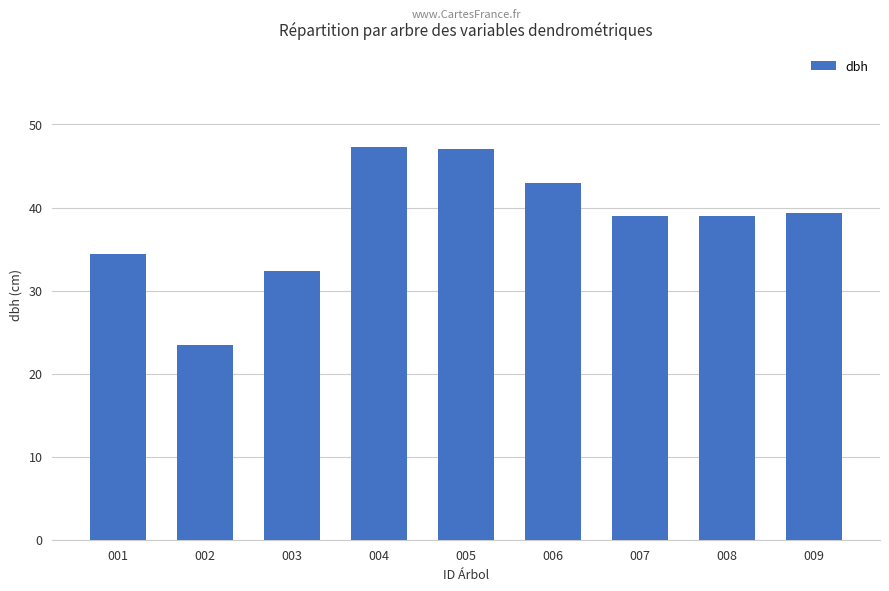

Where is the data nearest to the value 35?

001